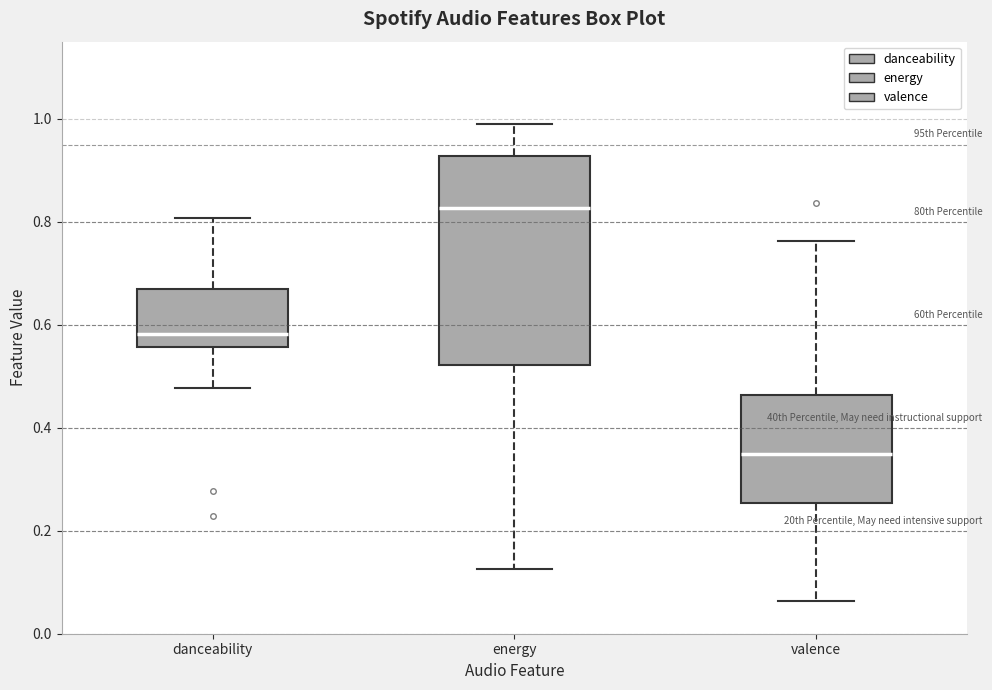

Where is the upper edge of the box for energy on the y-axis? The values are not printed on the chart, so give them approximately, as read against the axis.

0.92